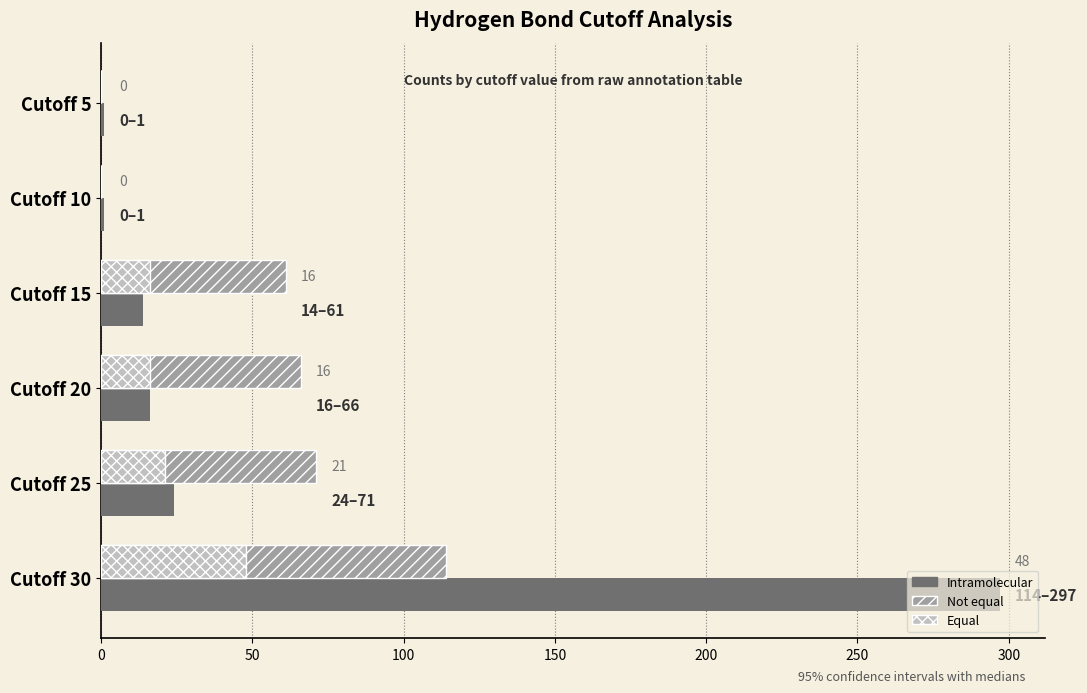

At which category is the sum across all series the highest?

Cutoff 30